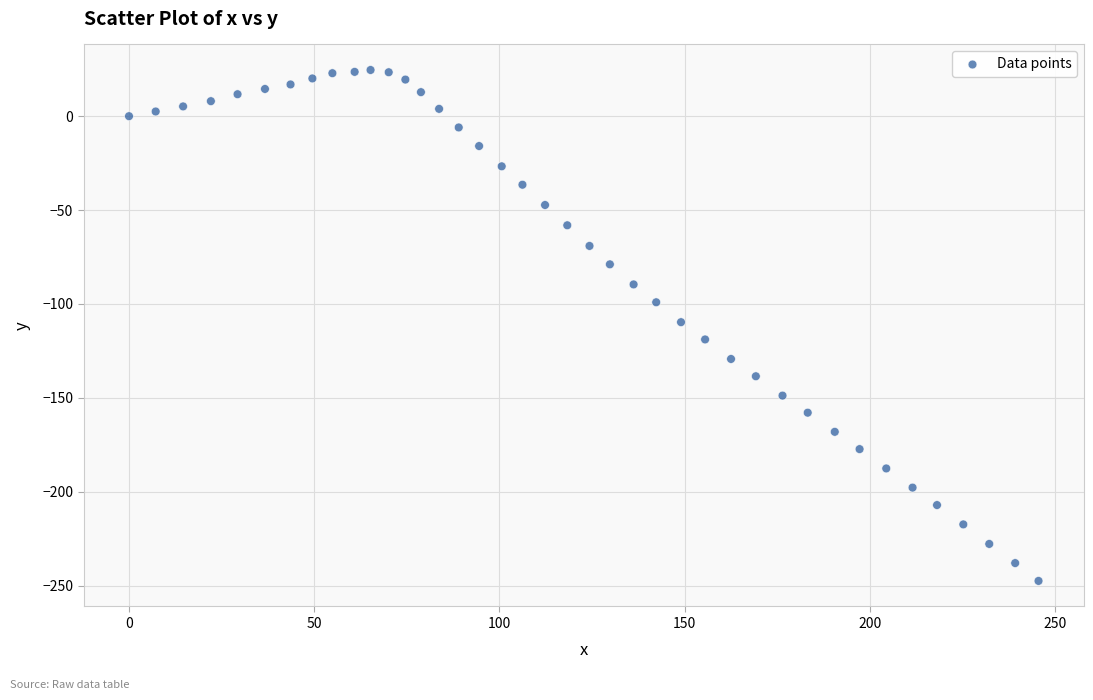

What is the range of Y values (max minus min)?

272.1